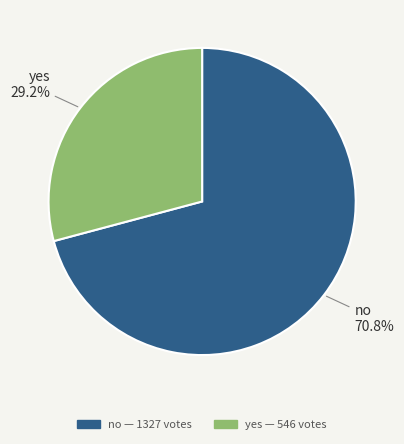

Which category accounts for the majority?

no